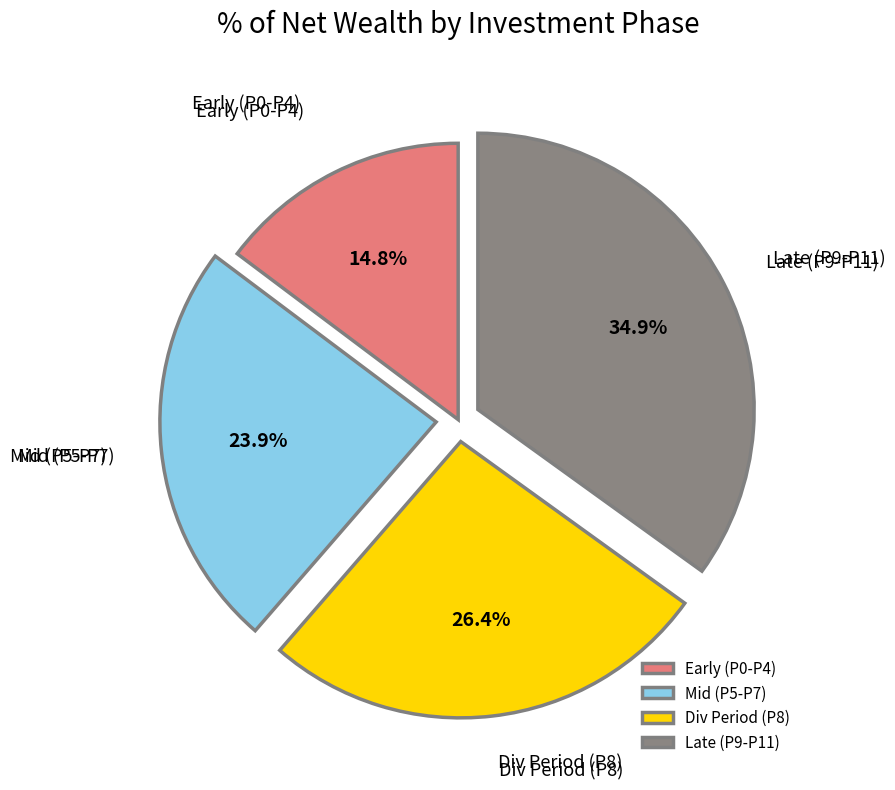

Rank the categories by value from lowest to highest.

Early (P0-P4), Mid (P5-P7), Div Period (P8), Late (P9-P11)